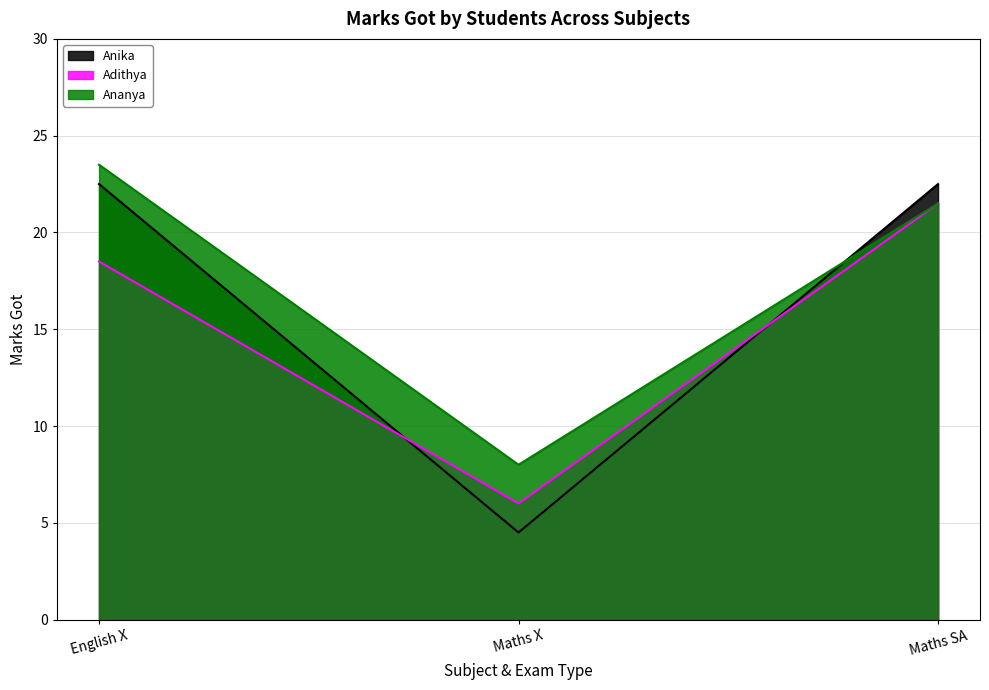

Reading right to left, list all the values displayed in this chart.

Anika: Maths SA=22.5	Maths X=4.5	English X=22.5
Adithya: Maths SA=21.5	Maths X=6.0	English X=18.5
Ananya: Maths SA=21.5	Maths X=8.0	English X=23.5